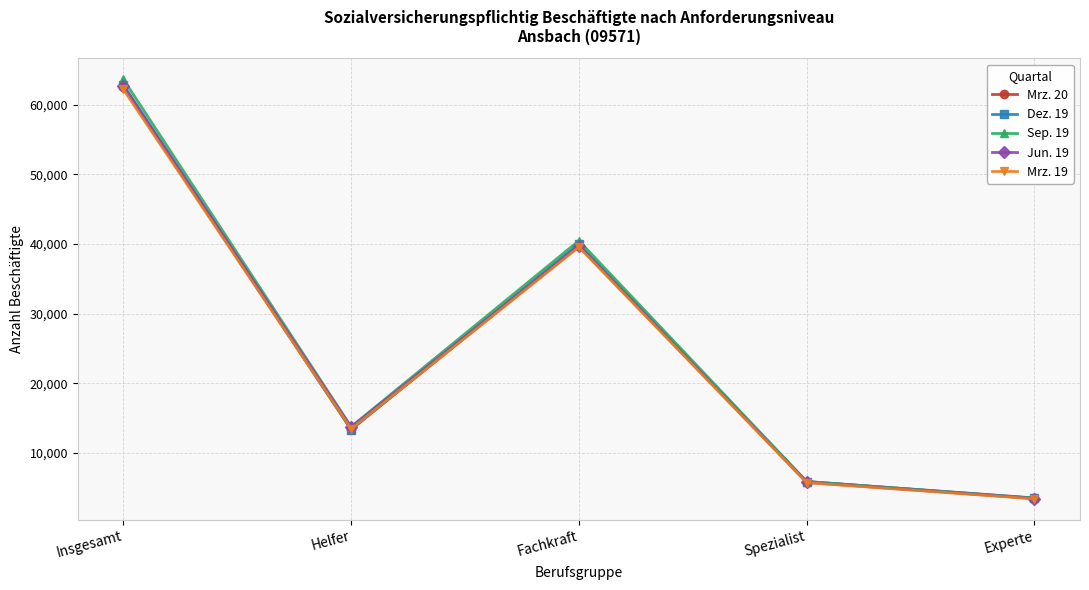

What is the difference between the maximum and second lowest values in the Mrz. 19 series?

56479